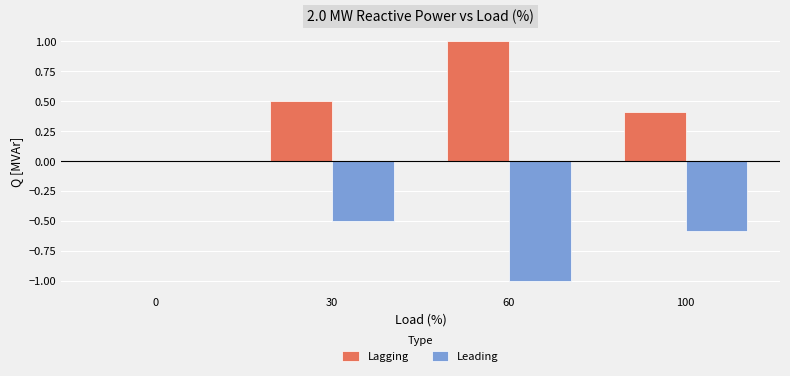

Which series has the largest total across all categories?

Lagging